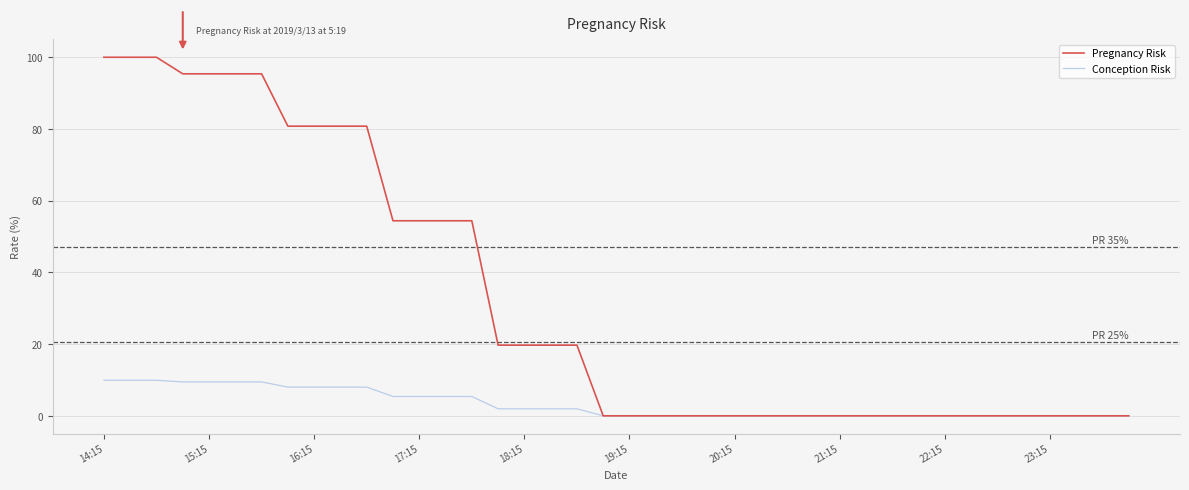

Which series has the largest range (max minus min)?

Pregnancy Risk